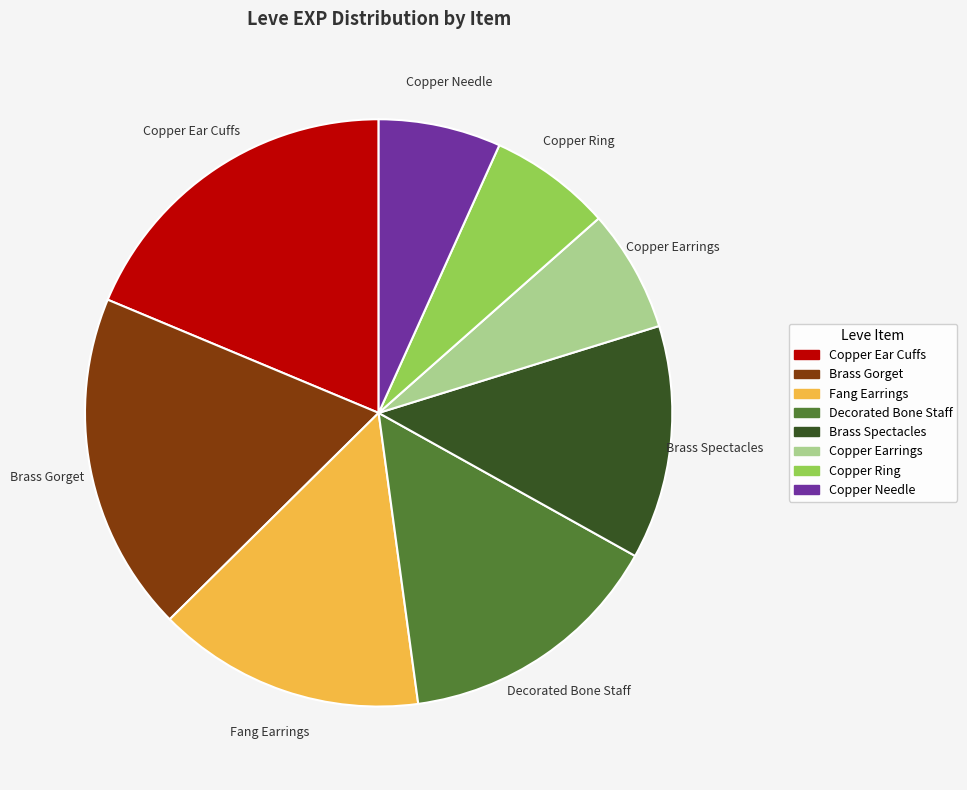

Is there any slice that represents more than half of the pie?

No